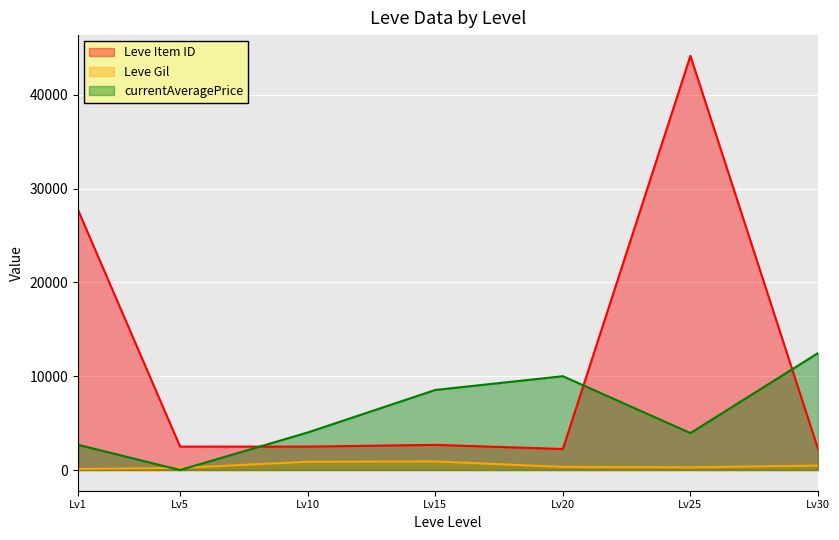

Between Lv10 and Lv25, which series saw the biggest shift?

Leve Item ID